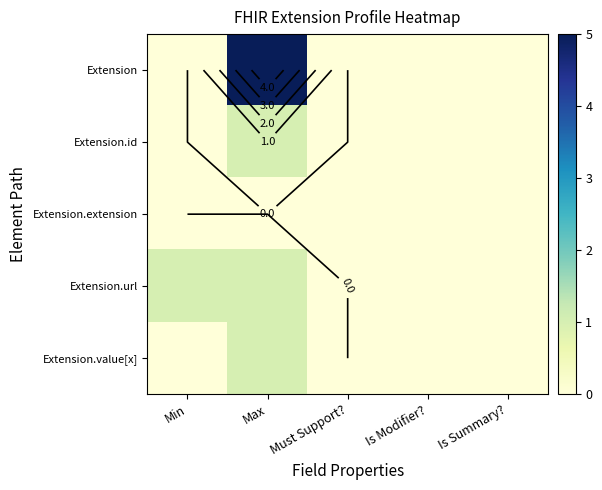

Between Min and Is Summary?, which is larger?

Min